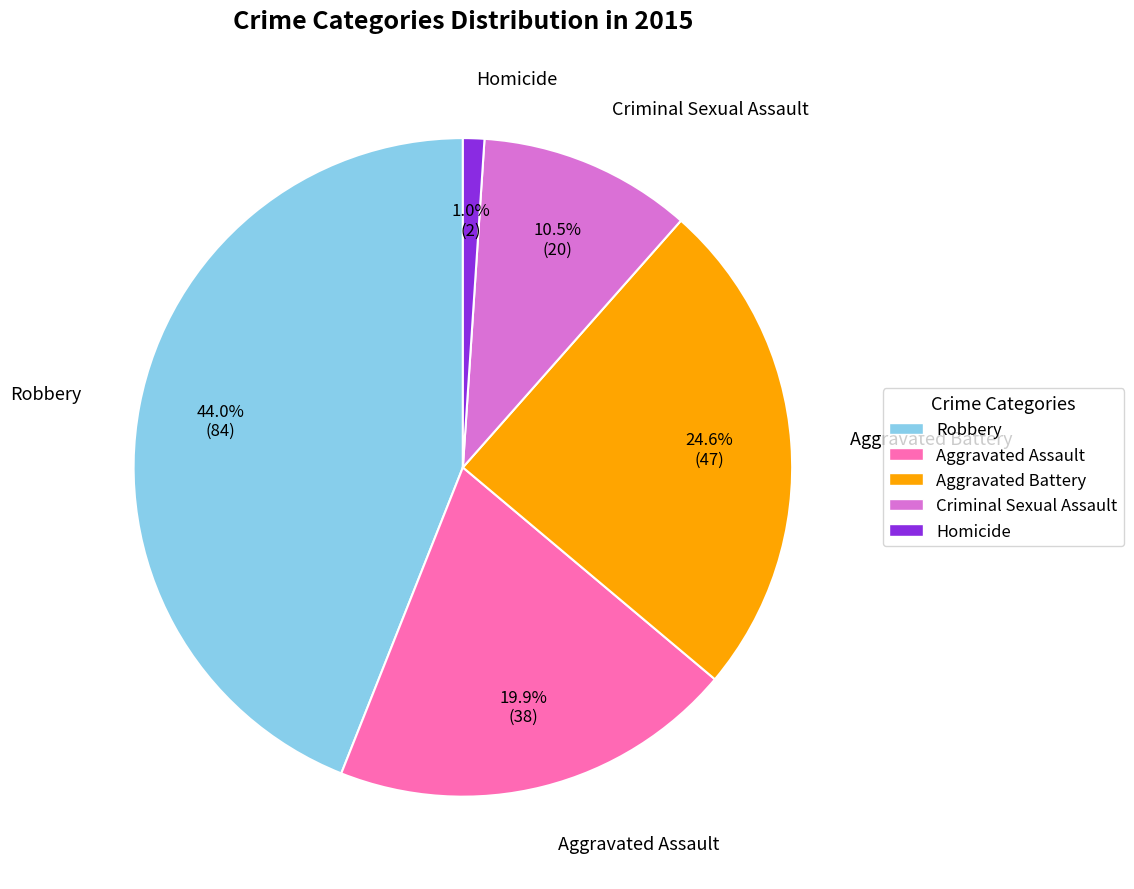

The Robbery slice represents 56% of the pie. True or false?

False